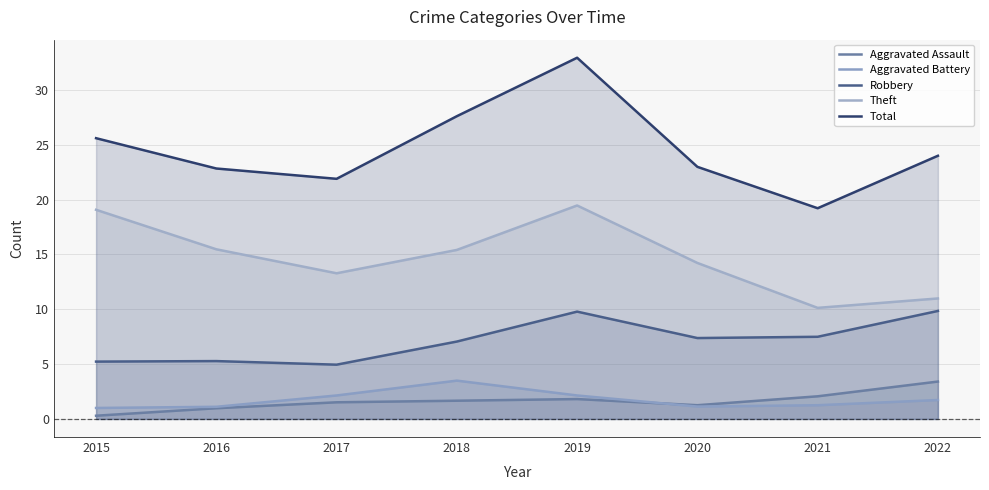

What is the difference between the Theft values at 2020 and 2021?

4.1